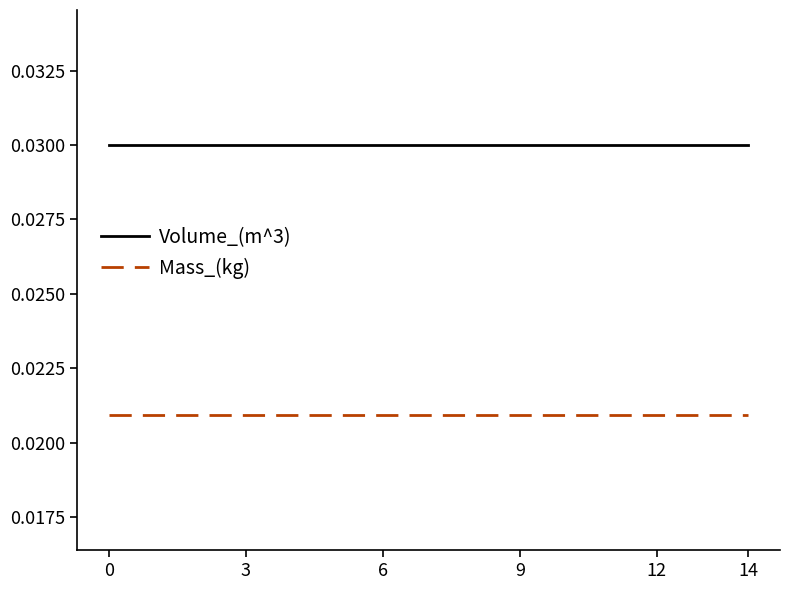

List the series in order of their peak value, lowest first.

Mass_(kg), Volume_(m^3)